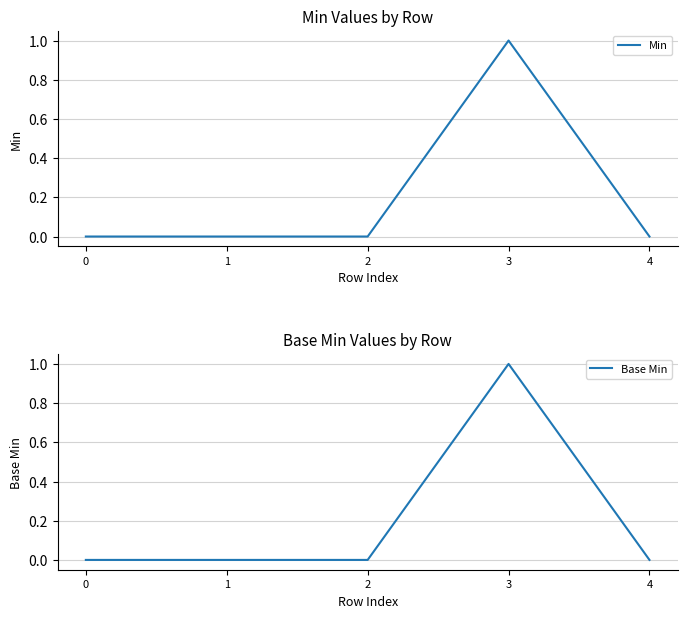

True or false: Base Min has a value of 1 at 3.

True